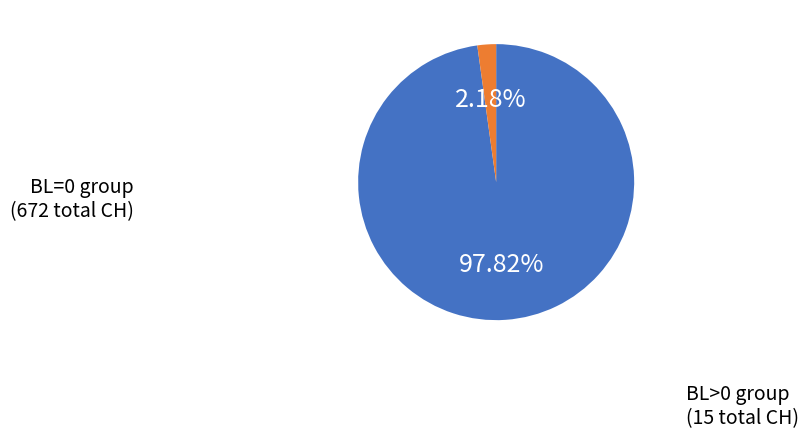

Which slice is the largest?

BL=0 group